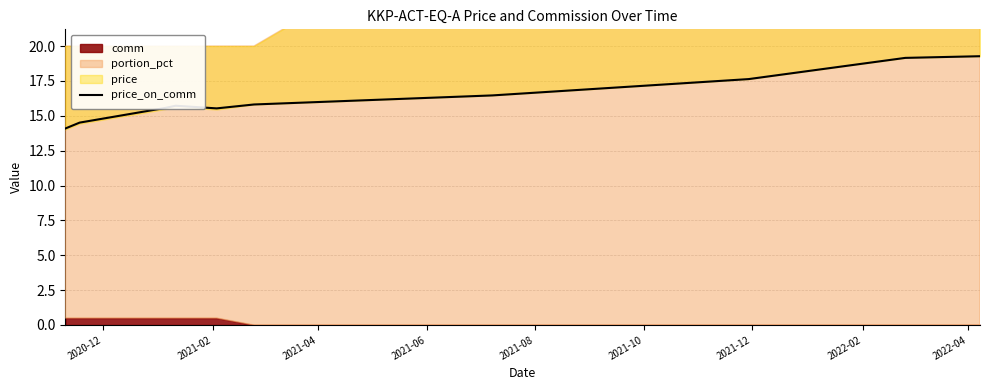

What is the change in value from 2021-02 to 2022-02?

+3.1